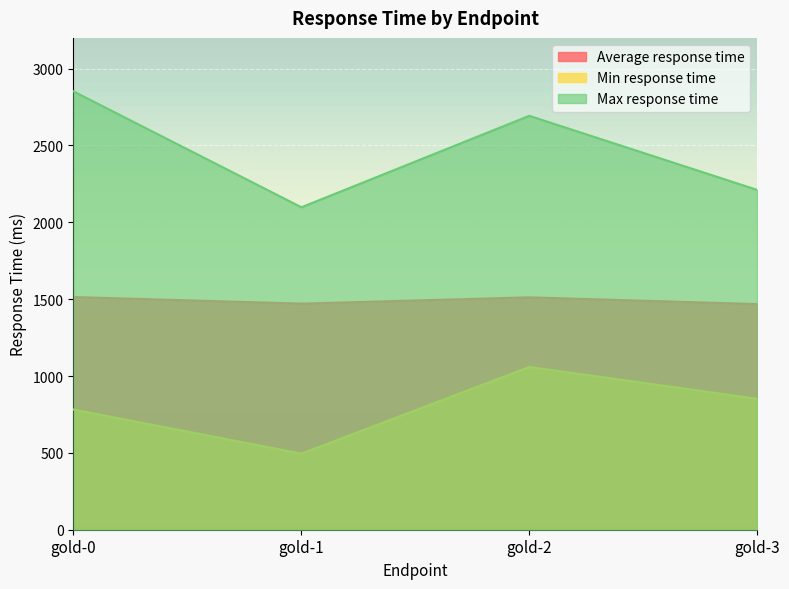

Reading left to right, extract all data points from this chart.

Average response time: gold-0=1514	gold-1=1471	gold-2=1512	gold-3=1468
Min response time: gold-0=782	gold-1=495	gold-2=1059	gold-3=852
Max response time: gold-0=2852	gold-1=2098	gold-2=2693	gold-3=2211